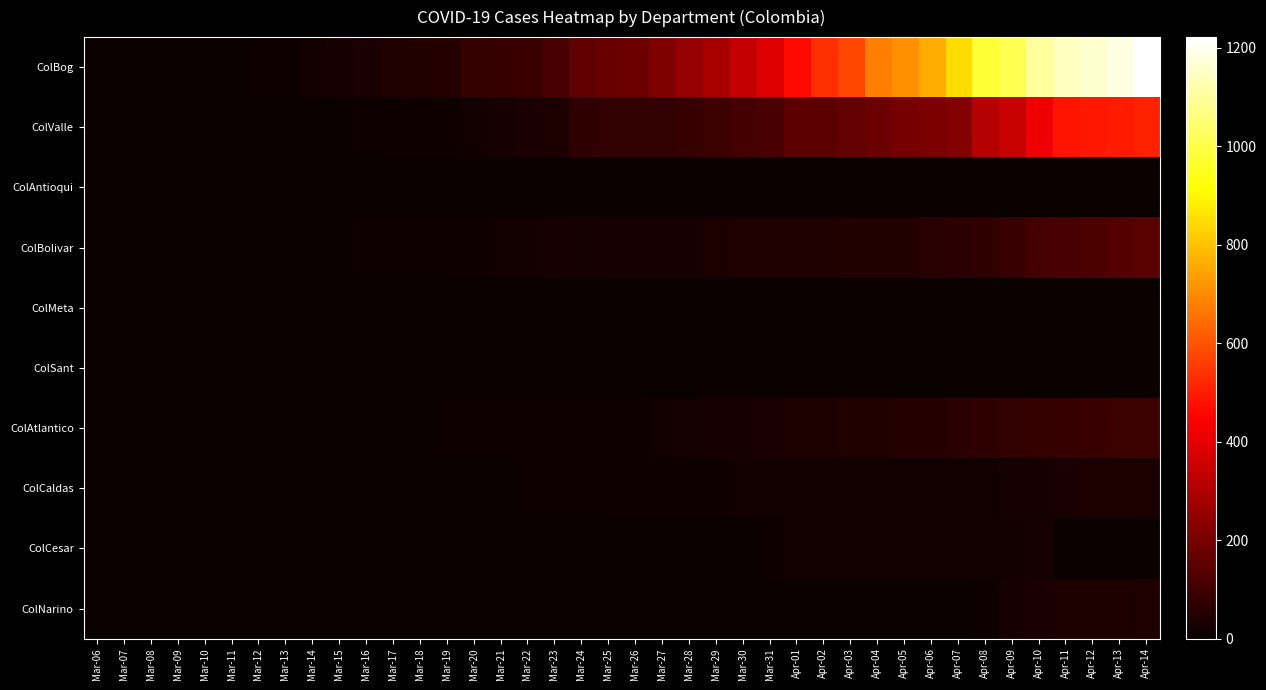

List the series in order of their peak value, highest first.

ColBog, ColValle, ColBolivar, ColAtlantico, ColNarino, ColCaldas, ColCesar, ColSant, ColAntioqui, ColMeta